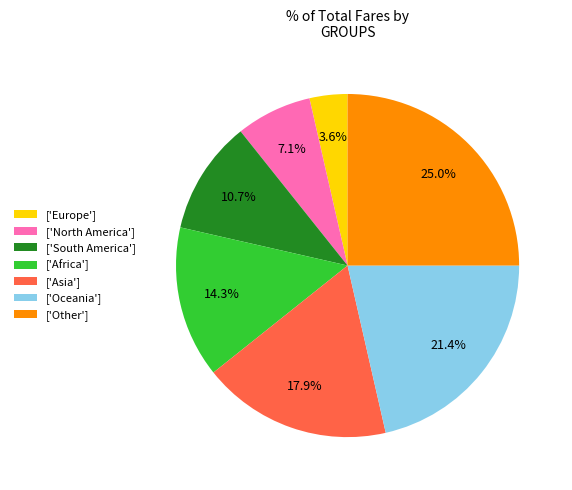

Rank the categories by value from lowest to highest.

['Europe'], ['North America'], ['South America'], ['Africa'], ['Asia'], ['Oceania'], ['Other']